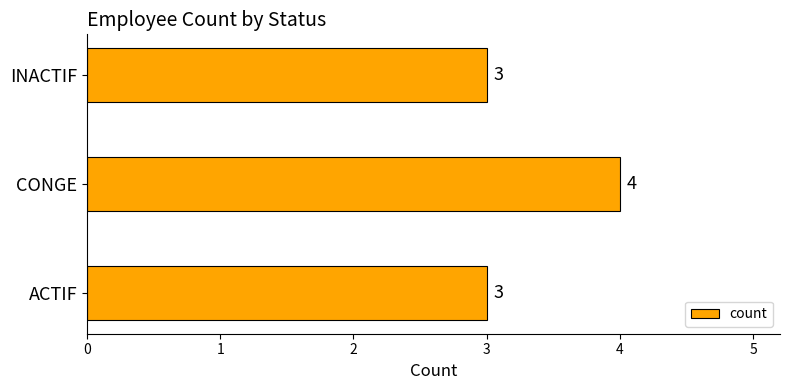

Count the values in the range 3 to 4.

3